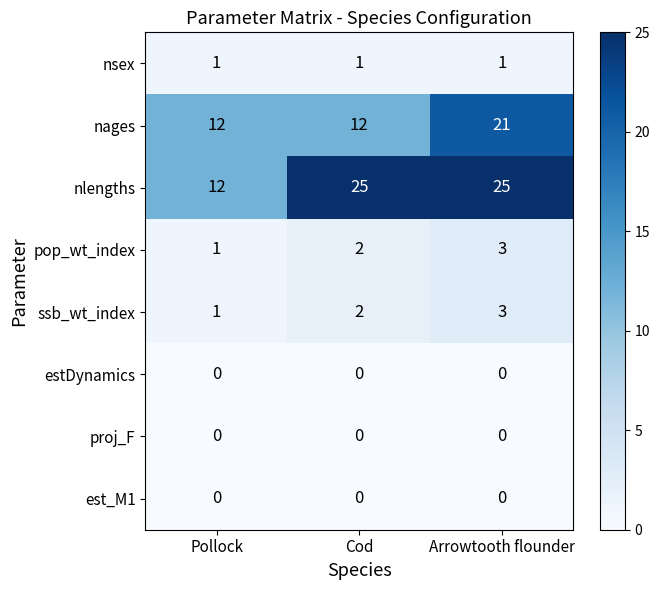

Reading right to left, transcribe all the data shown in this chart.

nsex: Arrowtooth flounder=1	Cod=1	Pollock=1
nages: Arrowtooth flounder=21	Cod=12	Pollock=12
nlengths: Arrowtooth flounder=25	Cod=25	Pollock=12
pop_wt_index: Arrowtooth flounder=3	Cod=2	Pollock=1
ssb_wt_index: Arrowtooth flounder=3	Cod=2	Pollock=1
estDynamics: Arrowtooth flounder=0	Cod=0	Pollock=0
proj_F: Arrowtooth flounder=0	Cod=0	Pollock=0
est_M1: Arrowtooth flounder=0	Cod=0	Pollock=0